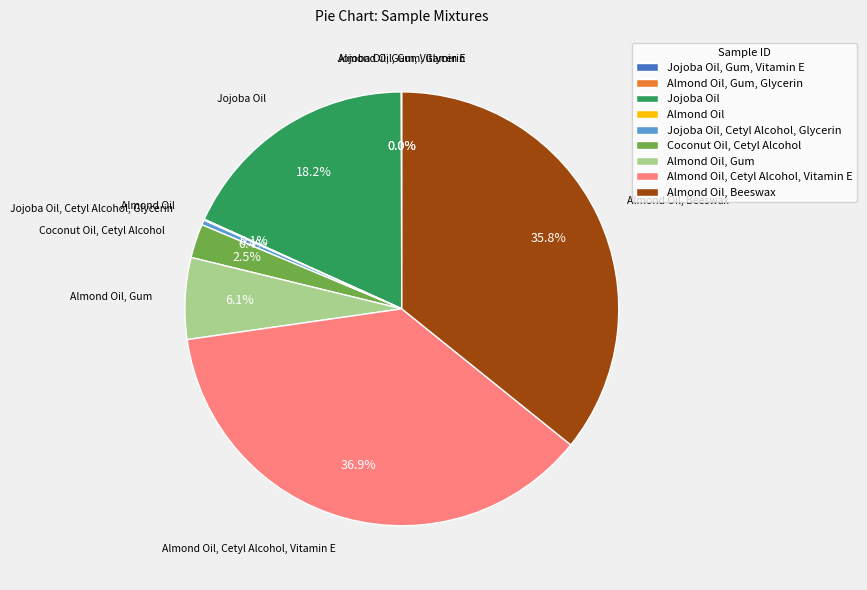

Does Jojoba Oil represent more than half of the total?

No